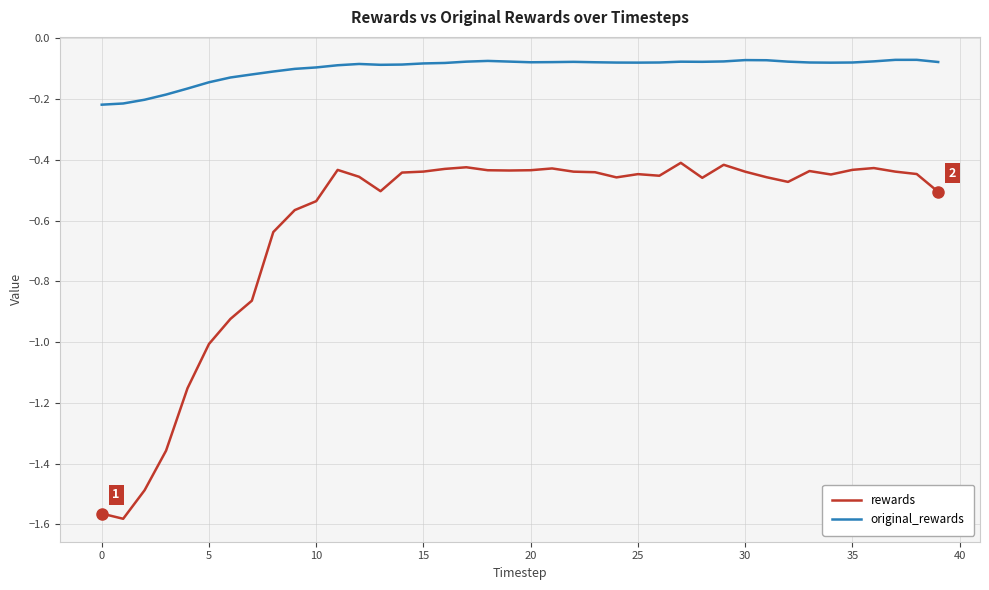

List the series in order of their overall mean, highest first.

original_rewards, rewards